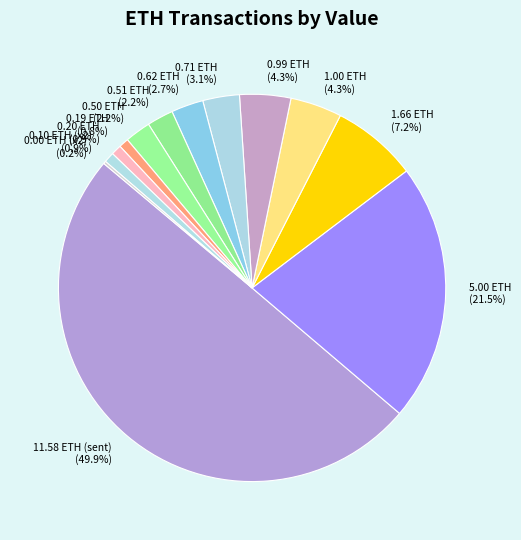

Which category has the biggest portion of the pie?

11.58 ETH (sent) (49.9%)